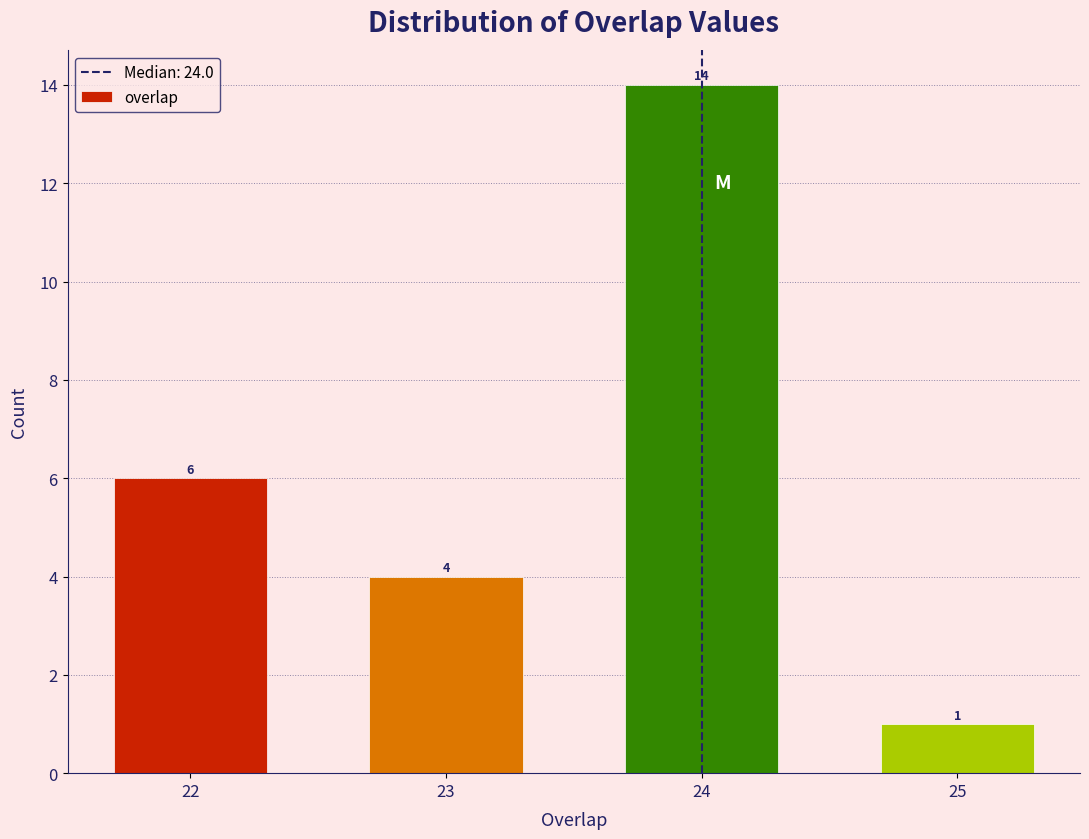

Reading left to right, transcribe all the data shown in this chart.

6	4	14	1